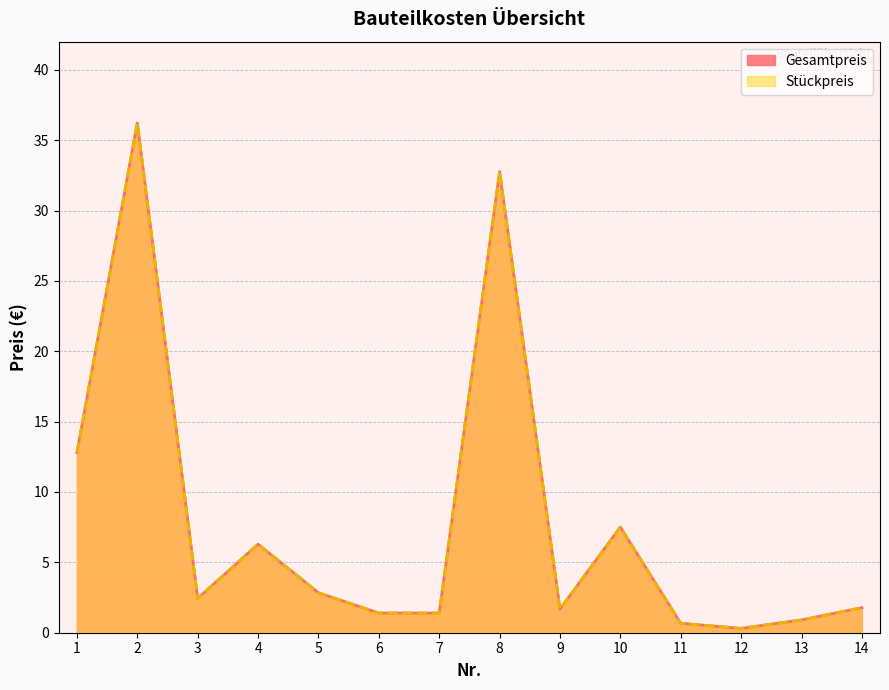

True or false: Stückpreis has a value of 0.9 at 13.

True